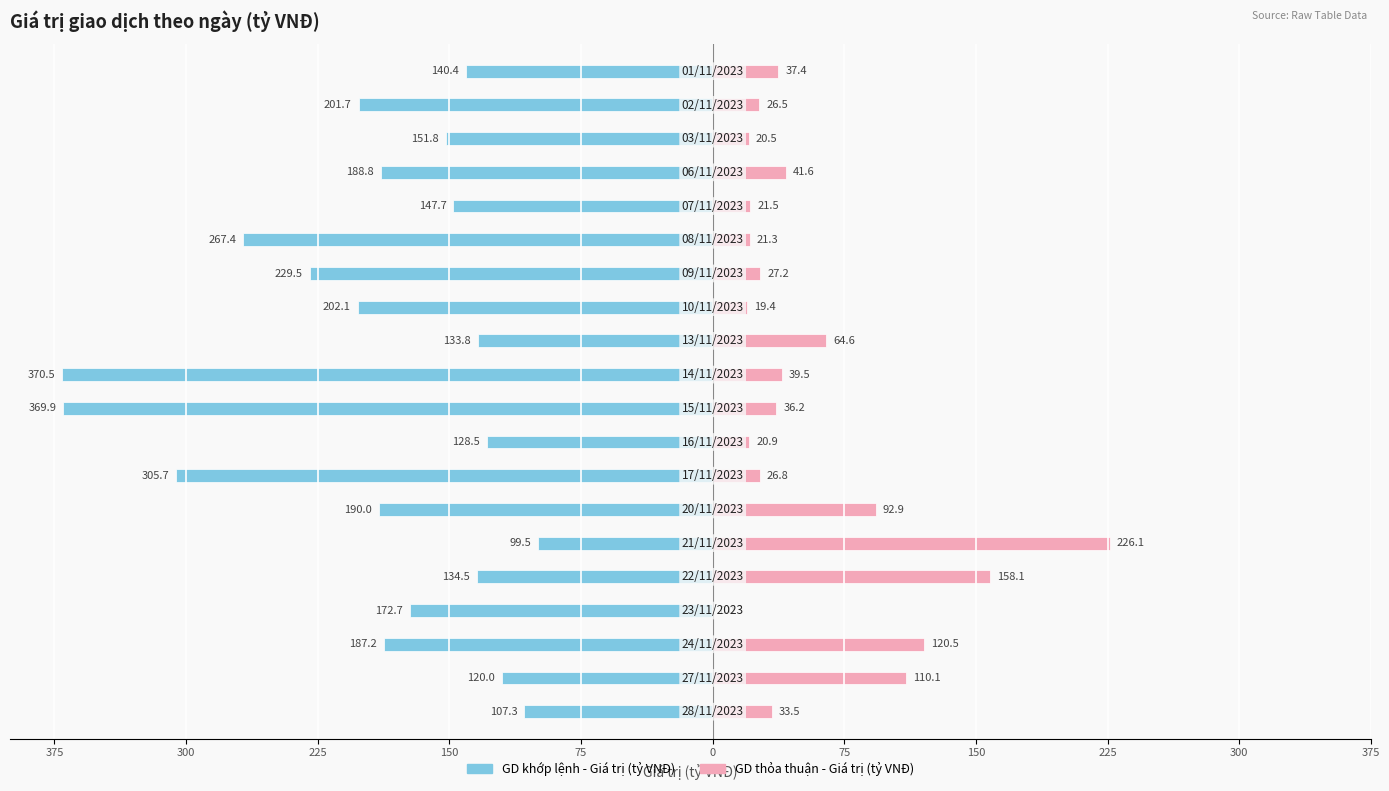

Which series has the largest range (max minus min)?

GD khớp lệnh - Giá trị (tỷ VNĐ)